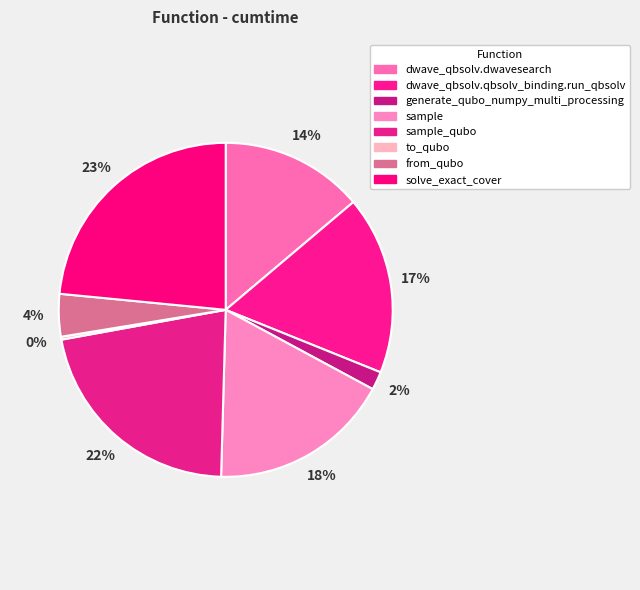

Is to_qubo the majority of the pie?

No